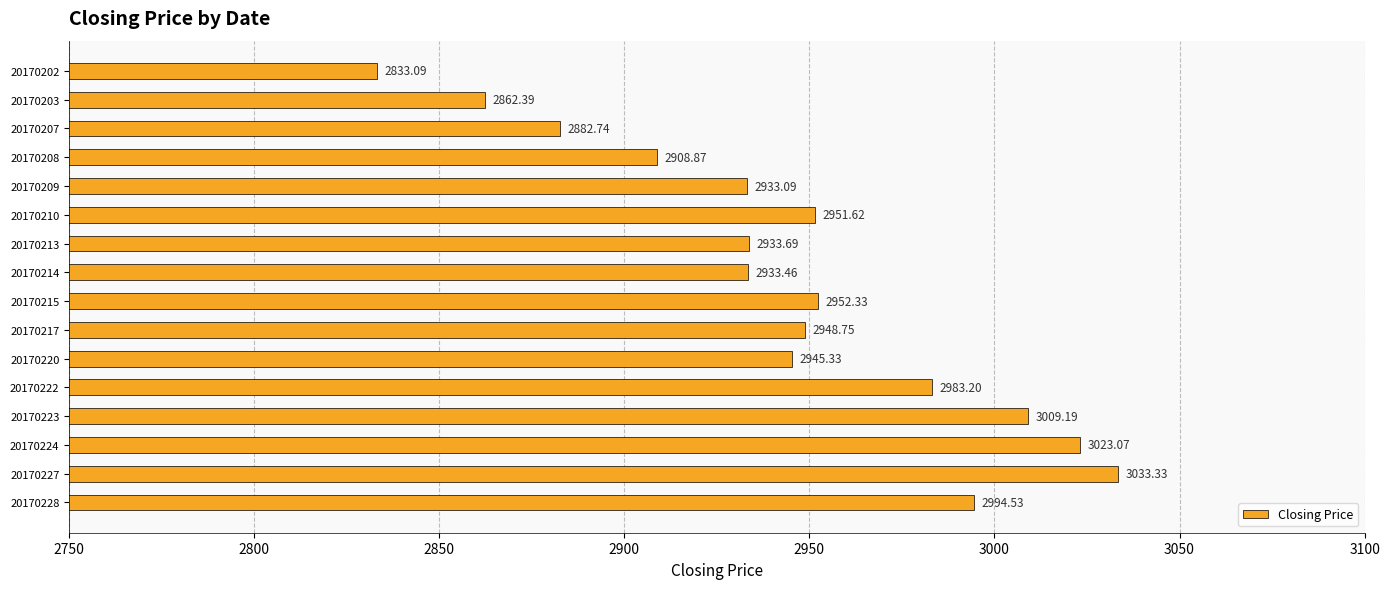

Which category has the highest value across all series?

20170227